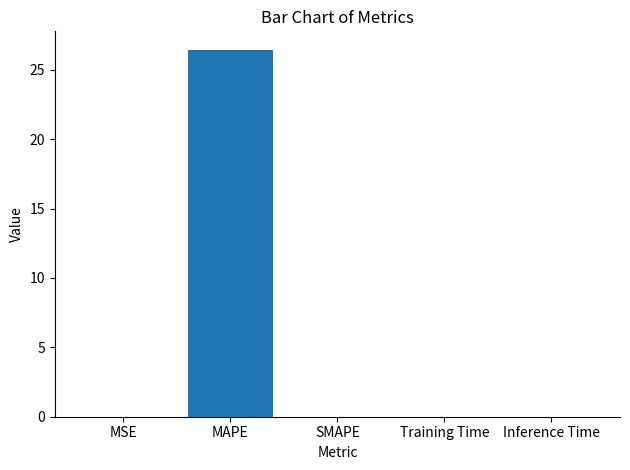

Are the bars horizontal?

No